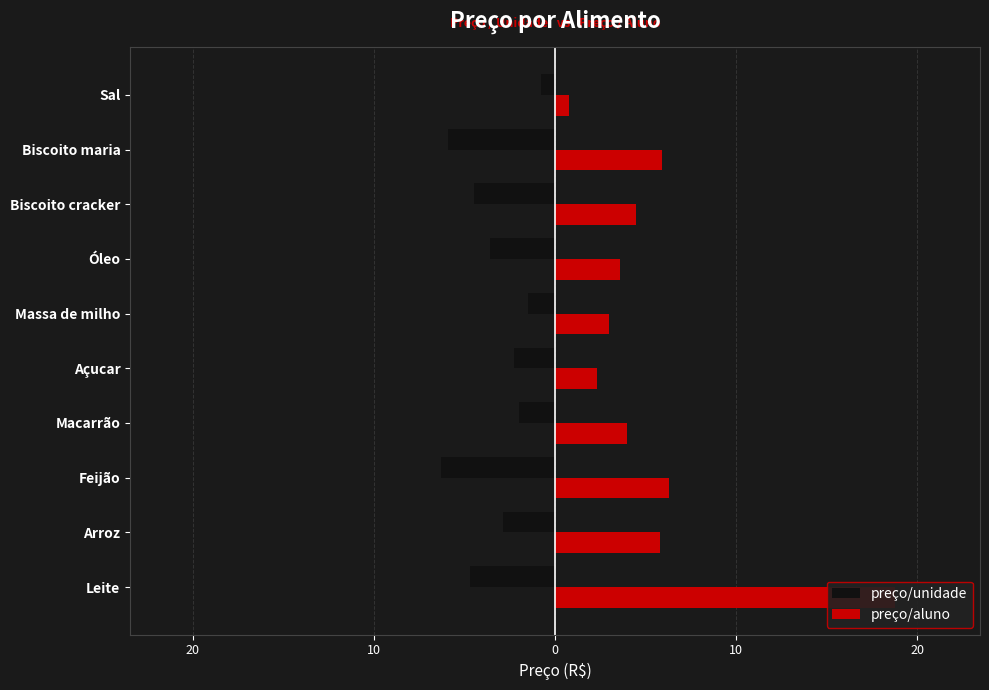

What are all the series names shown in the legend?

preço/unidade, preço/aluno